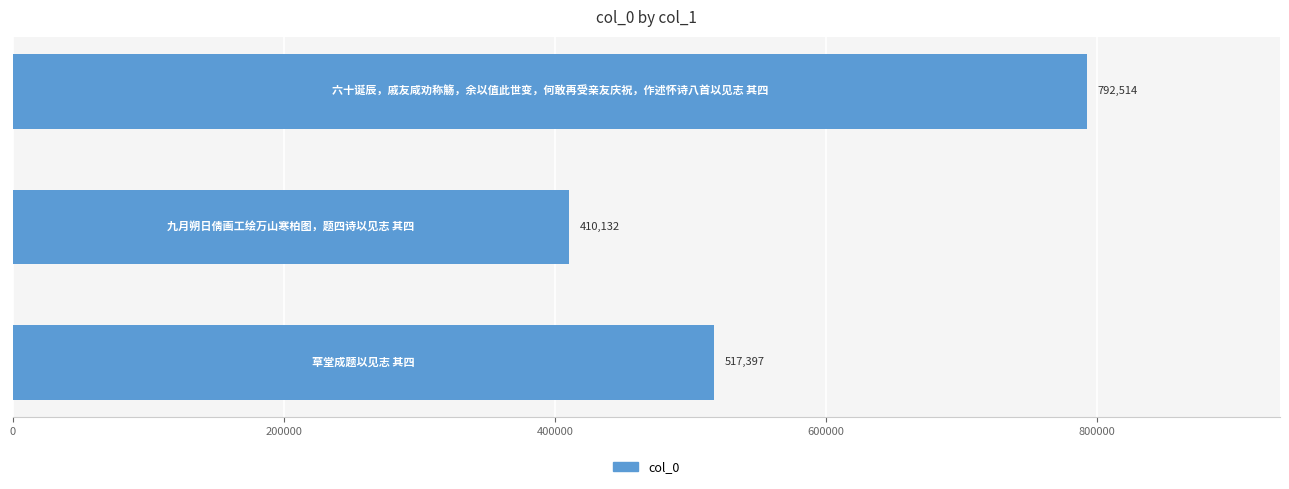

What is the value of the 2nd bar from the top?

410132